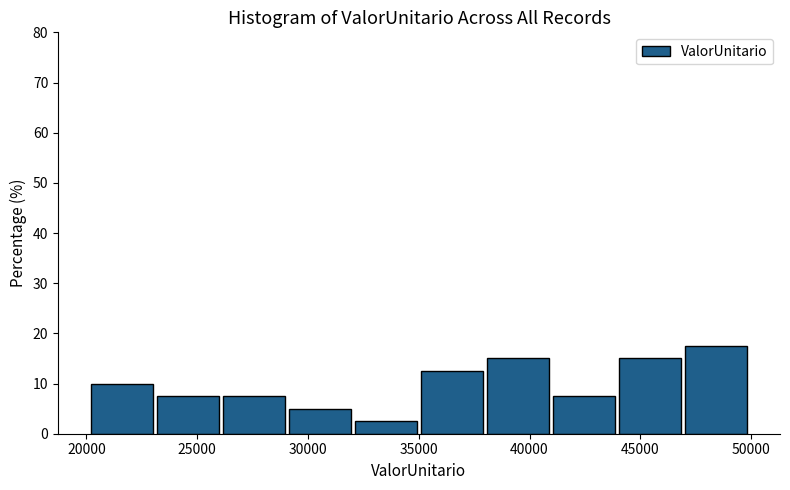

Reading left to right, transcribe this chart: for each bar, give the range it covers on the x-axis and its height. Neither the bar edges nor the heights are printed on the chart, so give them approximately, as read against the axes.

20000 to 23000: 10
23000 to 26000: 8
26000 to 29000: 8
29000 to 32000: 5
32000 to 35000: 3
35000 to 38000: 13
38000 to 41000: 15
41000 to 44000: 8
44000 to 47000: 15
47000 to 50000: 18